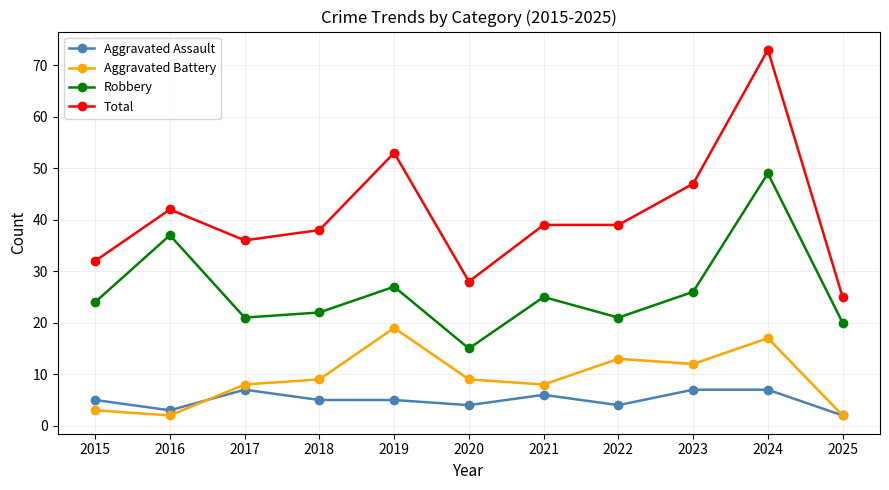

What is the value of the Aggravated Battery point at the 7th from the left?

8